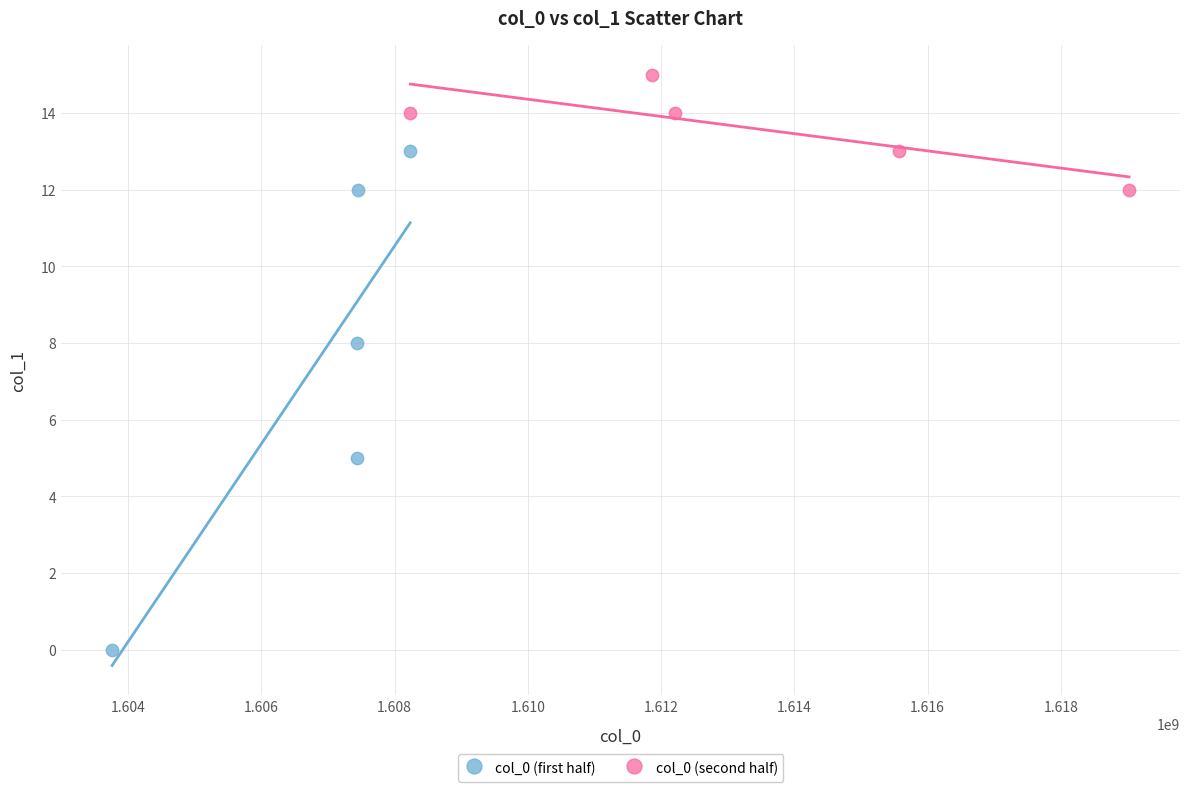

Which series has the largest Y range (max minus min)?

col_0 (first half)